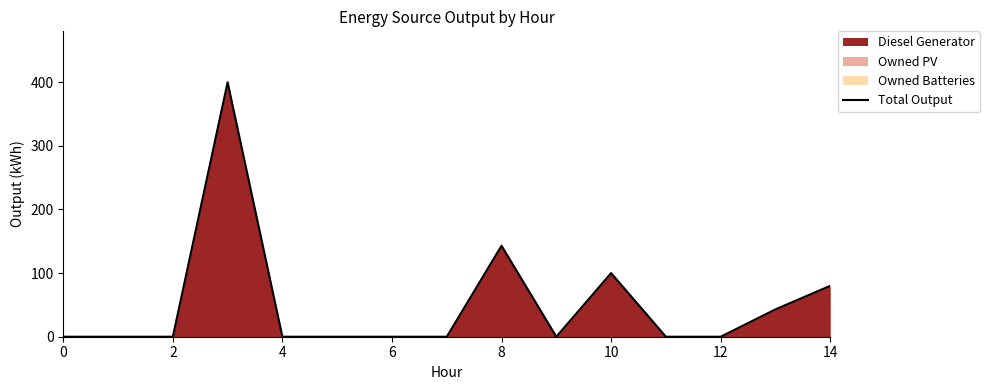

What is the label of the 6th point from the right?

9